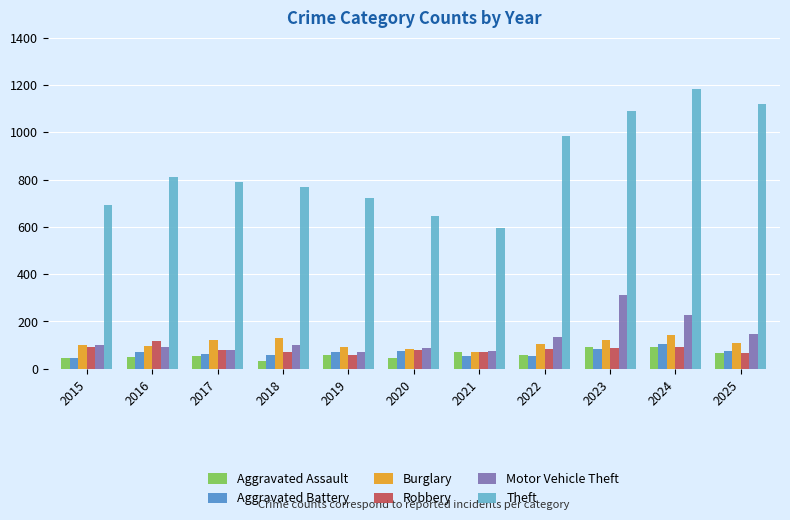

The value of Burglary at 2019 is 91. True or false?

True